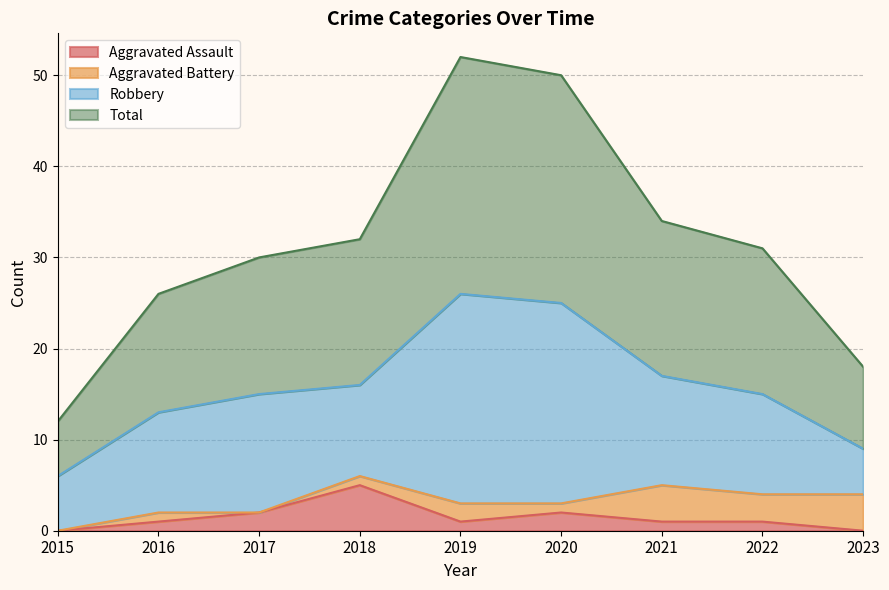

What is the approximate value of Aggravated Assault at 2022?

1